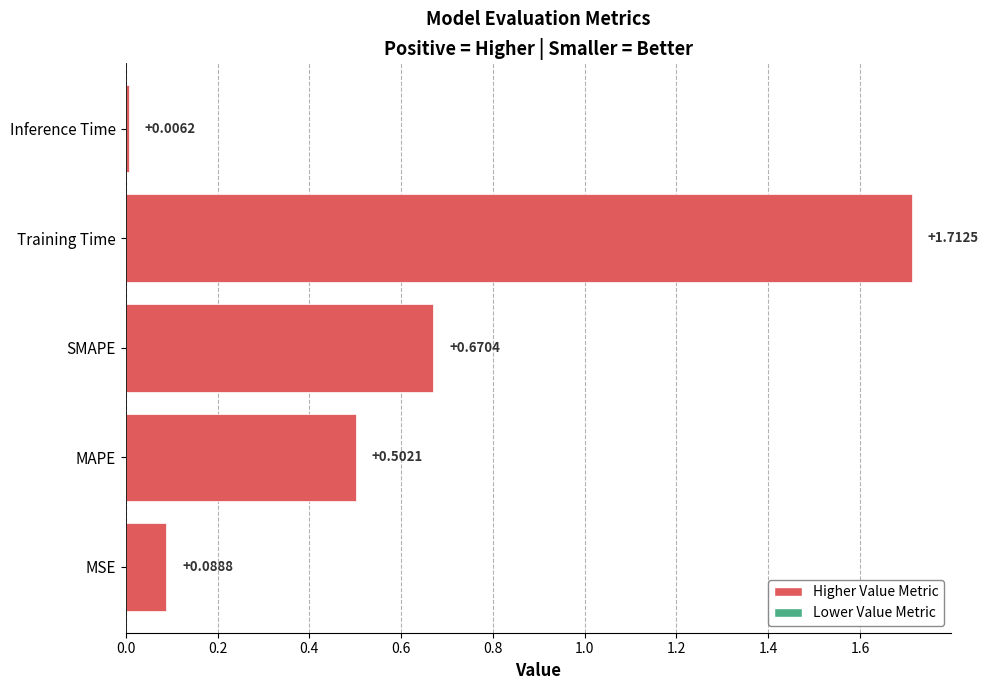

What is the change in value from MSE to MAPE?

+0.4